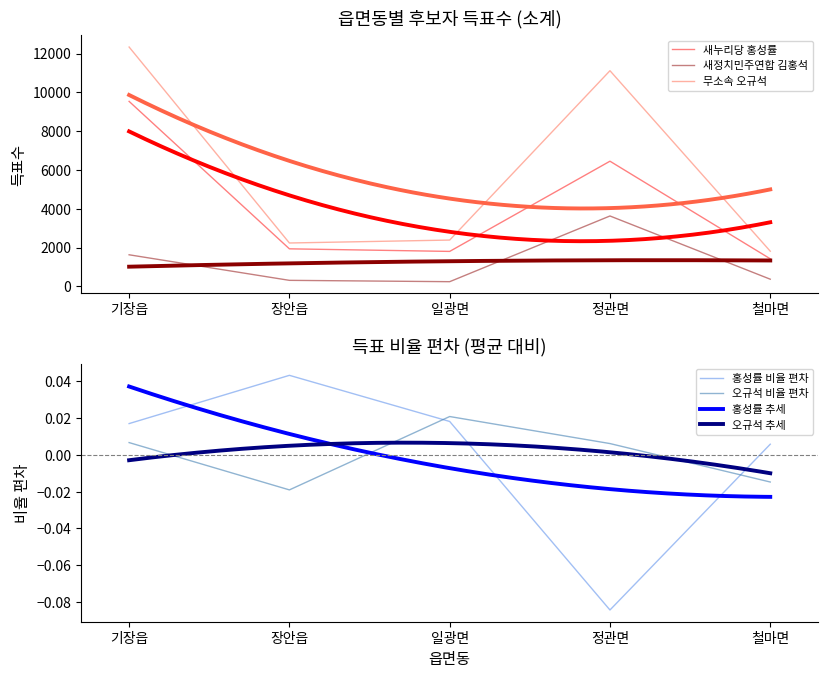

Reading left to right, what are all the values shown in this chart?

새누리당 홍성률: 기장읍=9534	장안읍=1932	일광면=1799	정관면=6450	철마면=1418
새정치민주연합 김홍석: 기장읍=1625	장안읍=307	일광면=238	정관면=3626	철마면=366
무소속 오규석: 기장읍=12337	장안읍=2233	일광면=2384	정관면=11116	철마면=1810